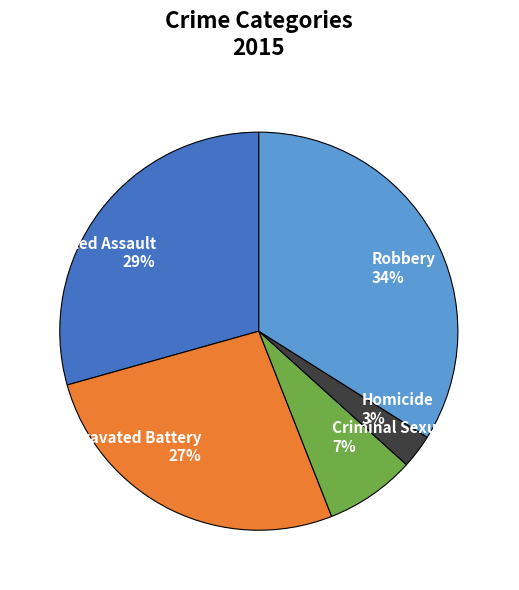

Does Homicide represent more than half of the total?

No